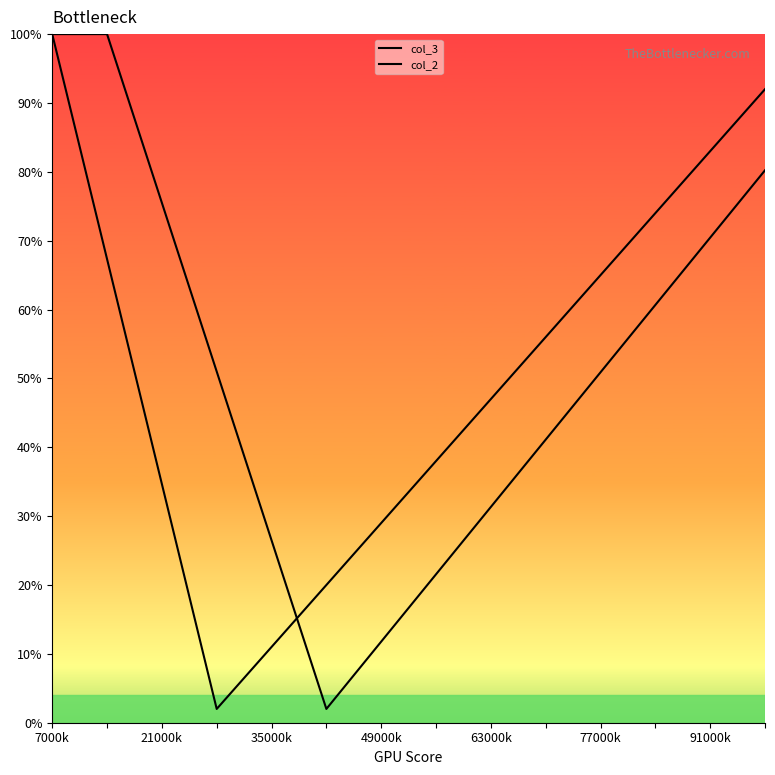

Reading right to left, what are all the values shown in this chart?

col_3: 0.9	0.8	0.7	0.7	0.6	0.5	0.4	0.3	0.2	0.1	0.0	0.3	0.7	1.0
col_2: 0.8	0.7	0.6	0.5	0.4	0.3	0.2	0.1	0.0	0.3	0.5	0.8	1.0	1.0